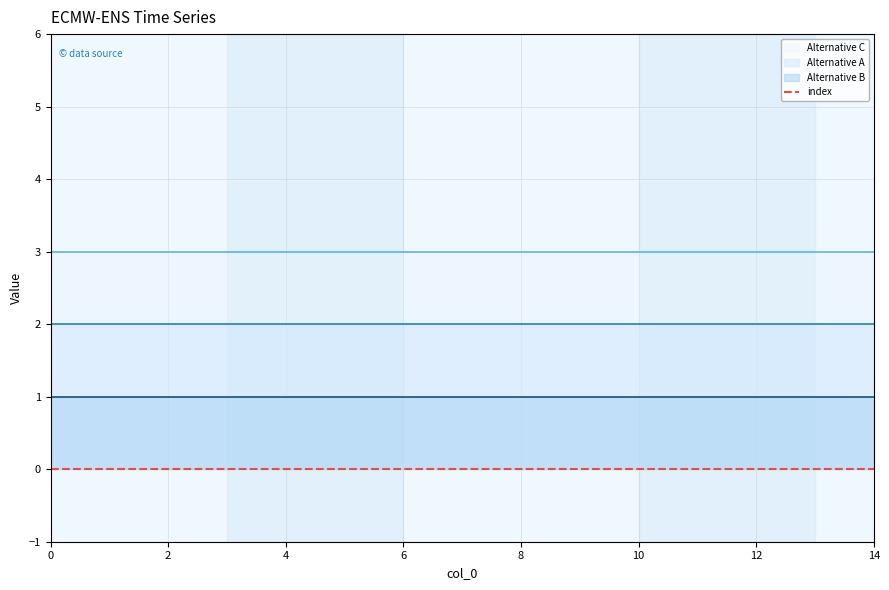

True or false: Alternative B and Alternative C intersect in this chart.

False